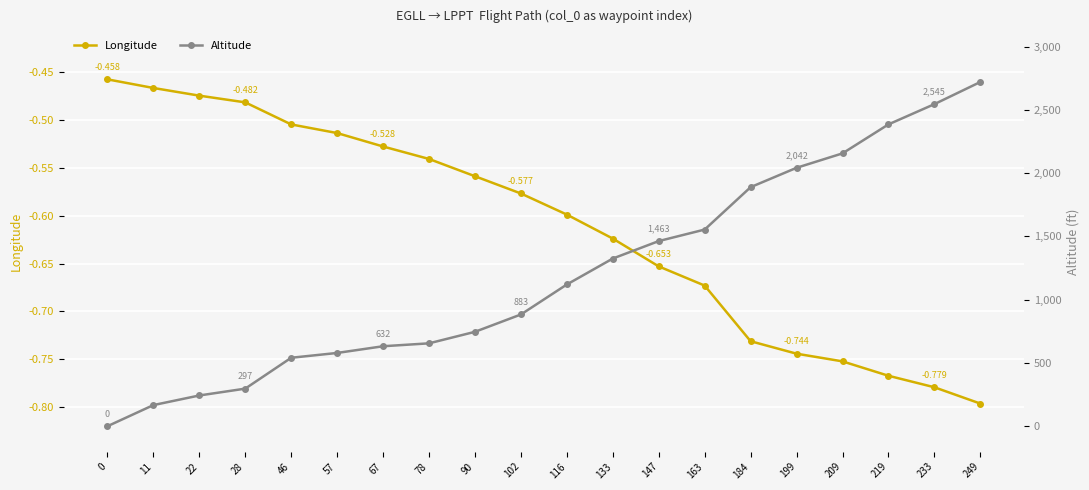

True or false: Longitude has more than 2 interior local peaks.

False